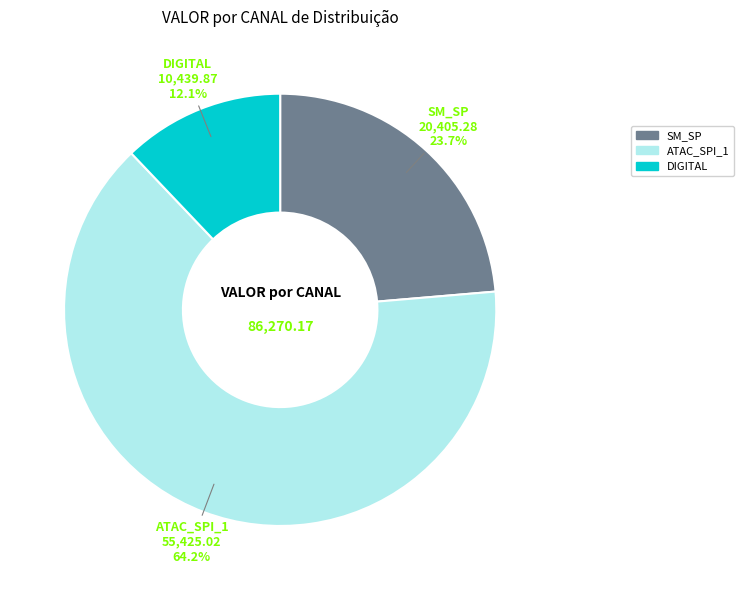

Approximately how many times larger is the value at DIGITAL compared to SM_SP?

0.5